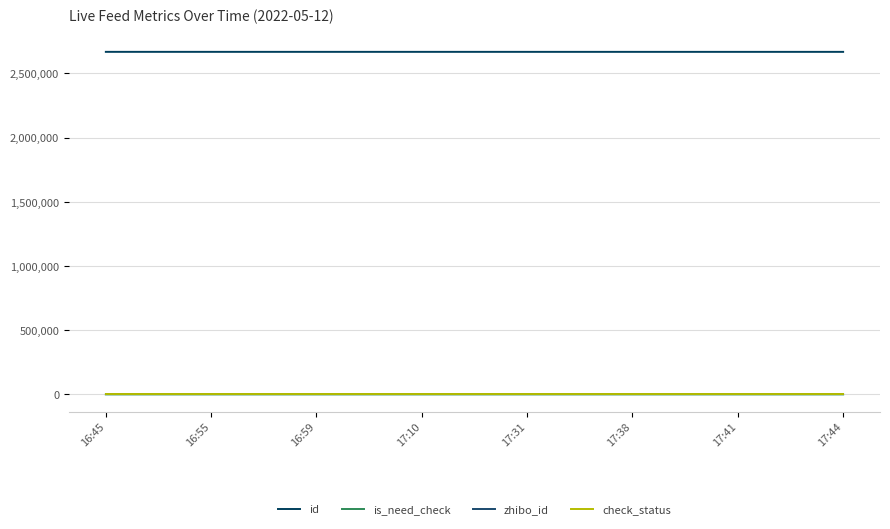

At 16:45, list the series in order from largest to smallest.

id, zhibo_id, check_status, is_need_check